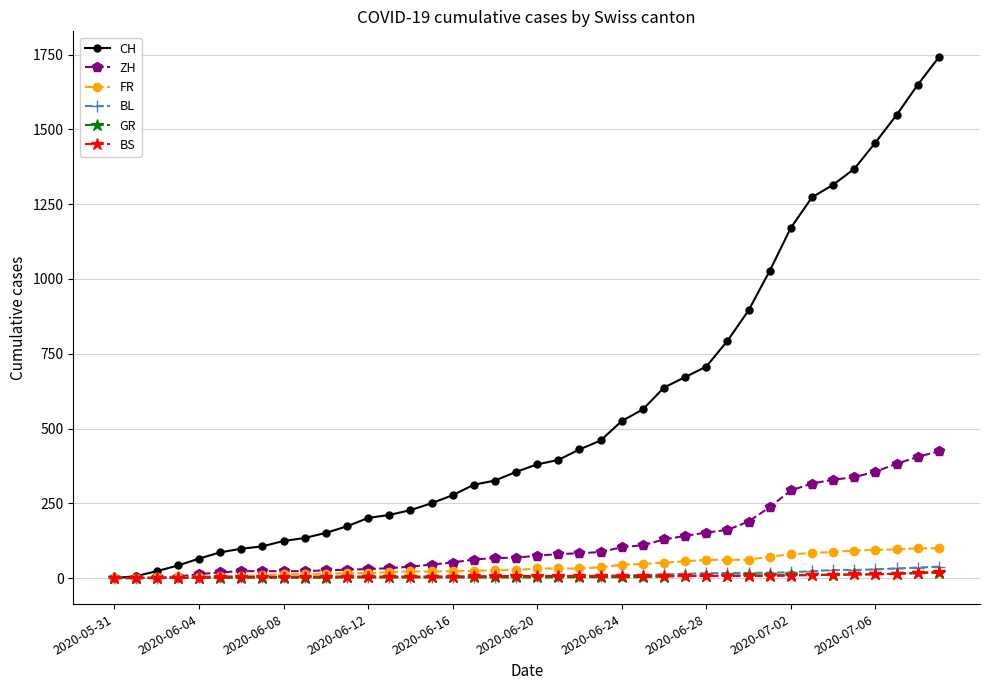

What is the maximum value shown in the chart?

1741